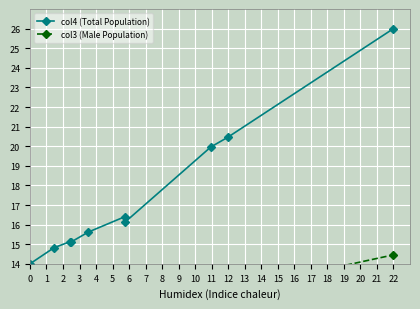

Which series has the widest spread of values?

col4 (Total Population)